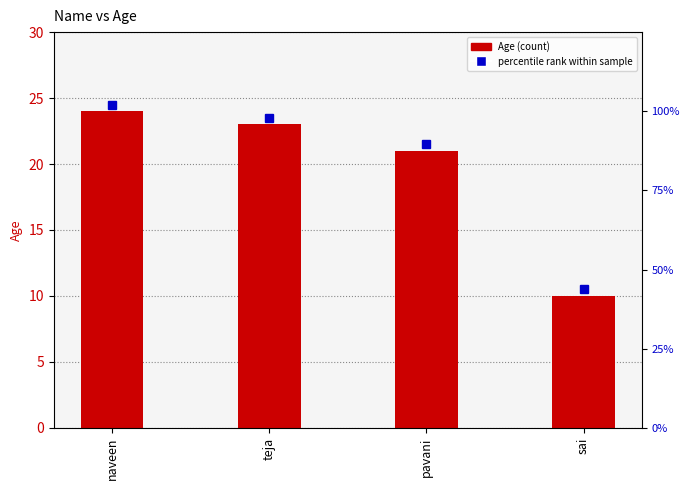

The chart shows a value of 10 at sai. True or false?

True